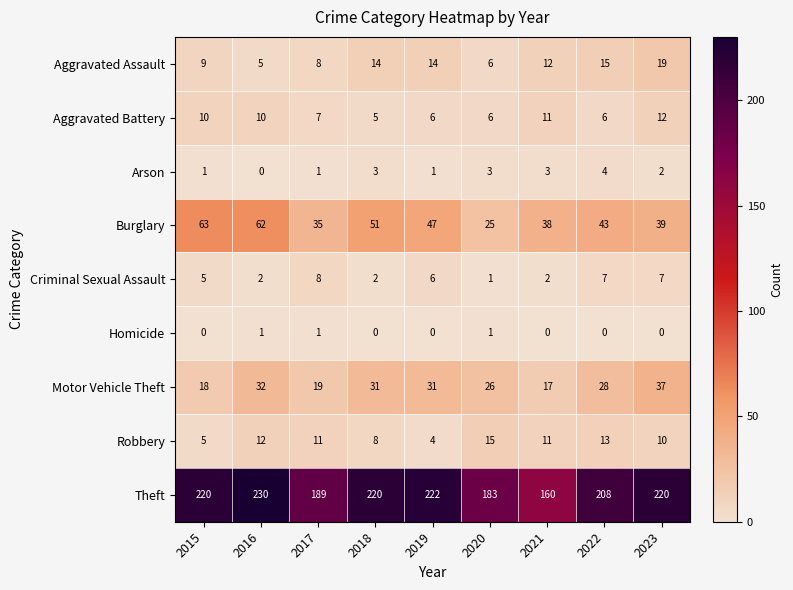

What is the approximate value of Robbery at 2020?

15